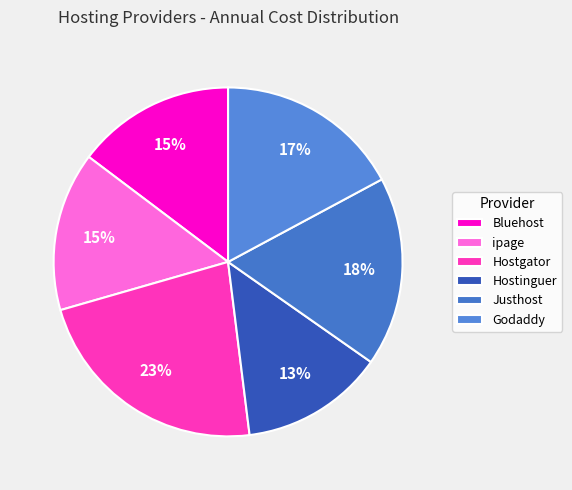

What is the total percentage of Godaddy and ipage?

31.9%